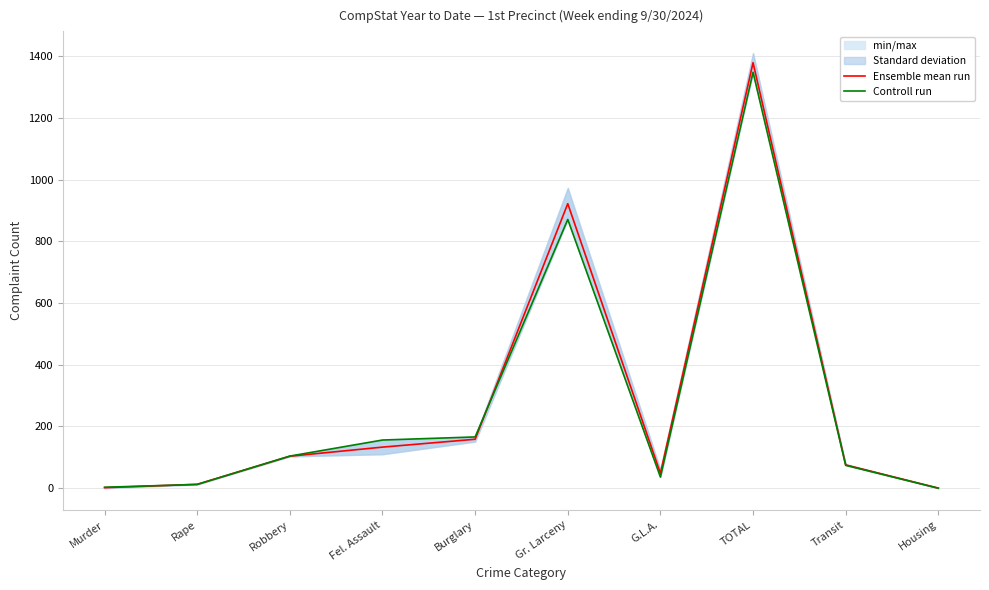

What is the approximate value of Ensemble mean run at Gr. Larceny?

922.0